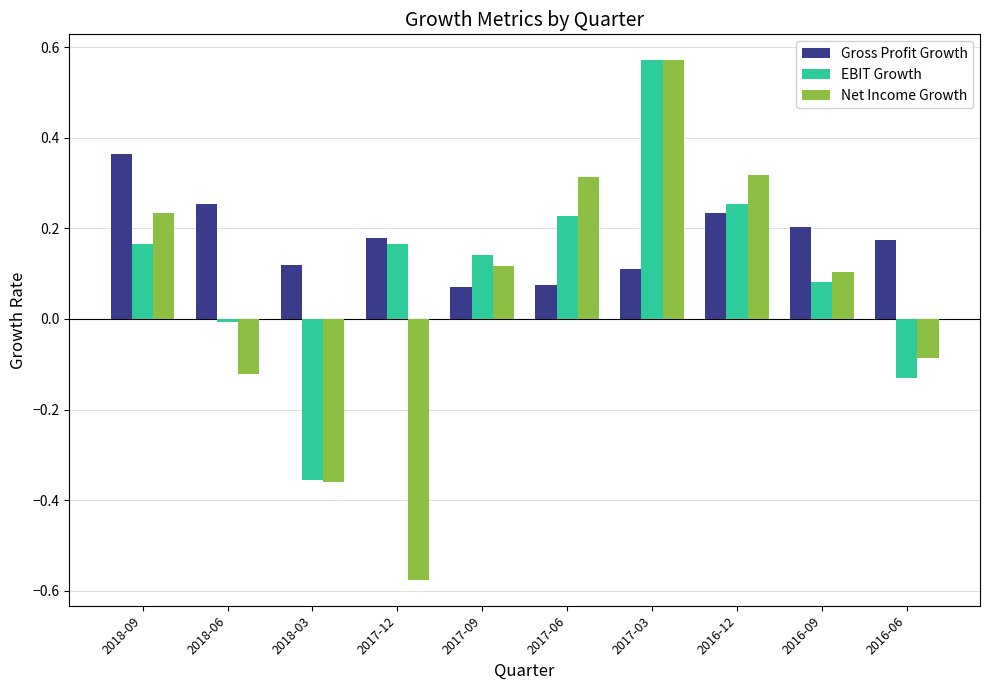

At 2018-06, list the series in order from largest to smallest.

Gross Profit Growth, EBIT Growth, Net Income Growth